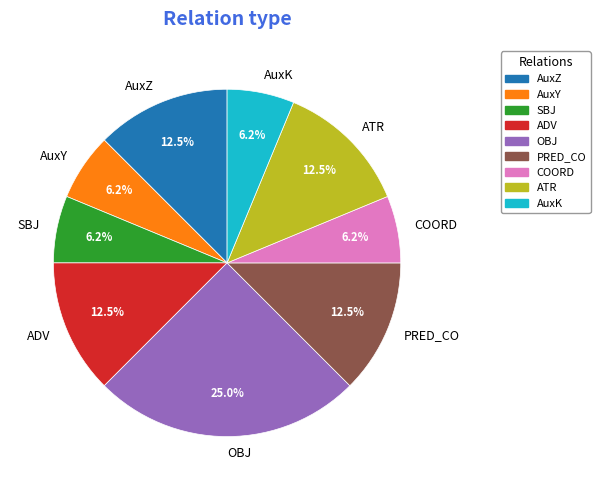

How much of the chart is everything except ADV?

87.5%